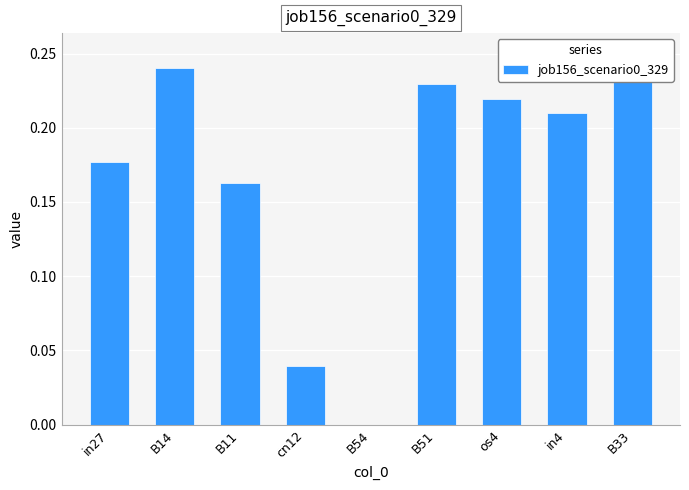

Which label corresponds to the largest value in the chart?

B33